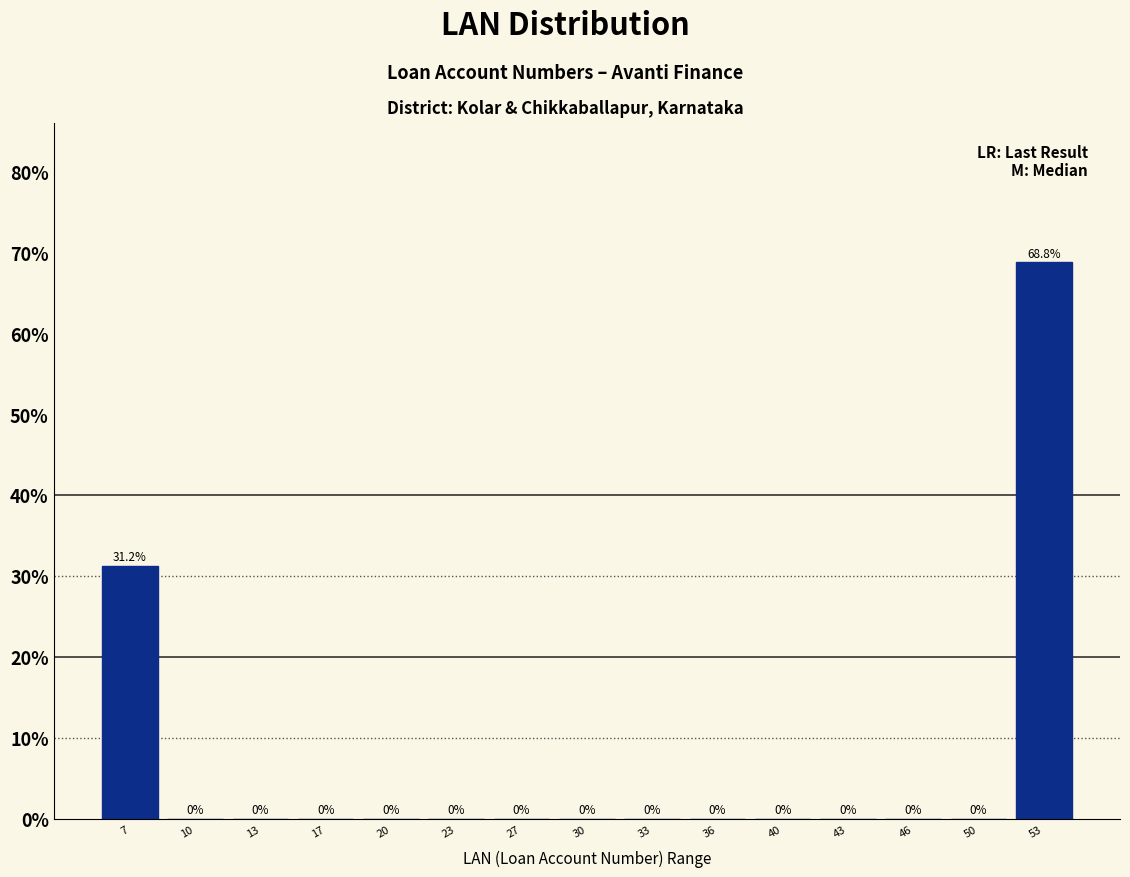

What is the maximum value shown in the chart?

68.8